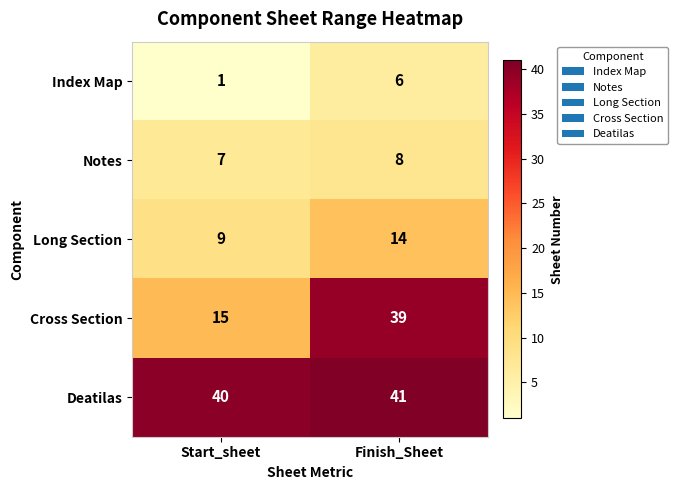

The value of Index Map at Finish_Sheet is 2. True or false?

False